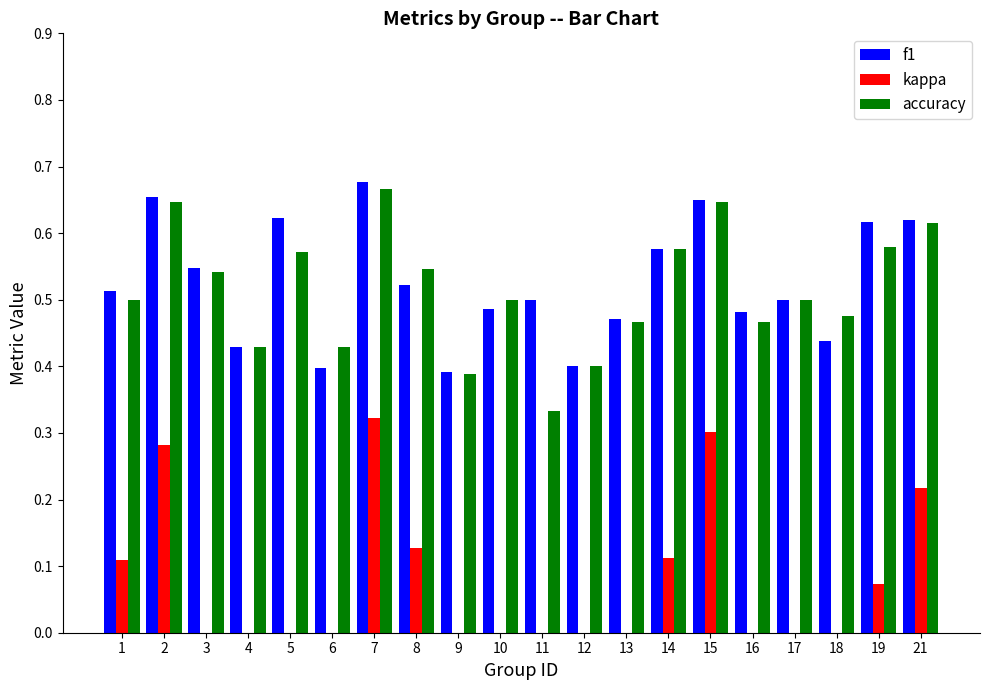

What is the total value across all series at 4?

0.7